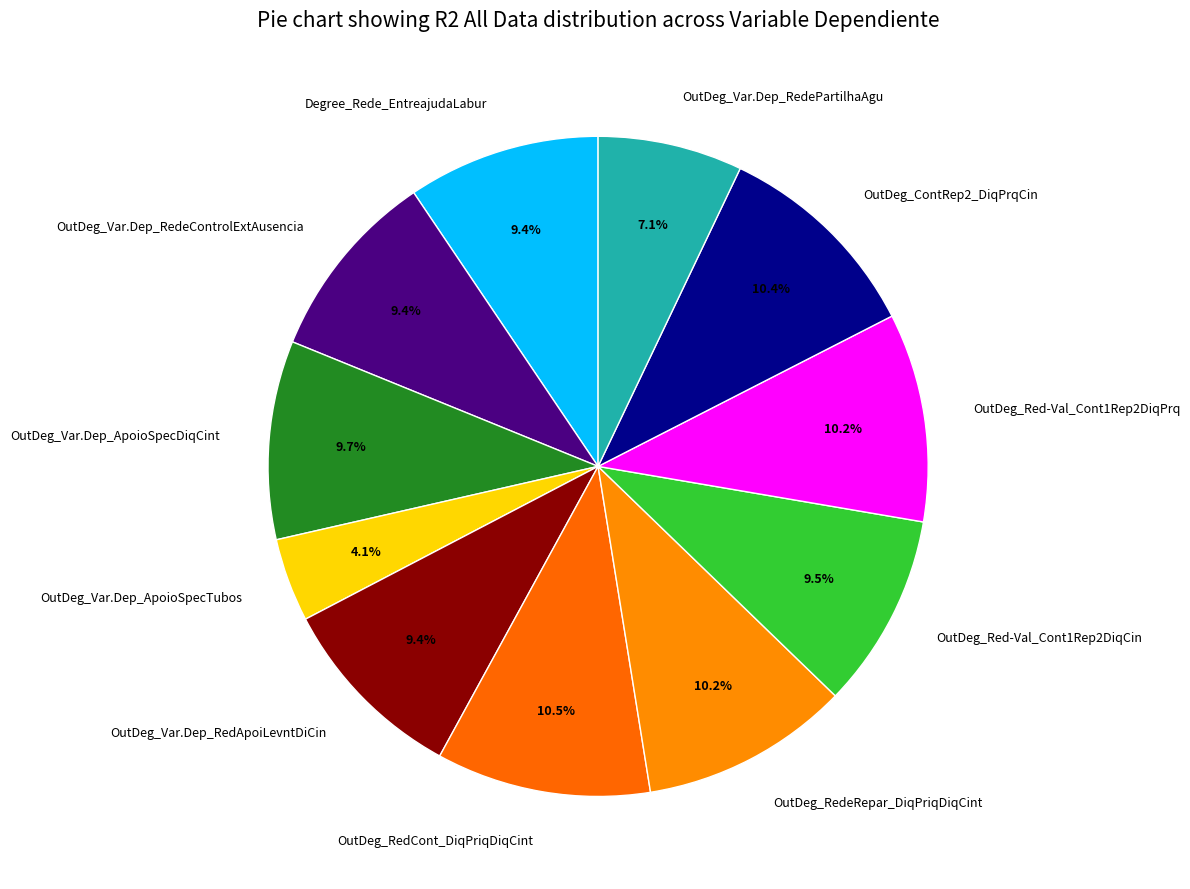

Count the number of slices in the pie.

11